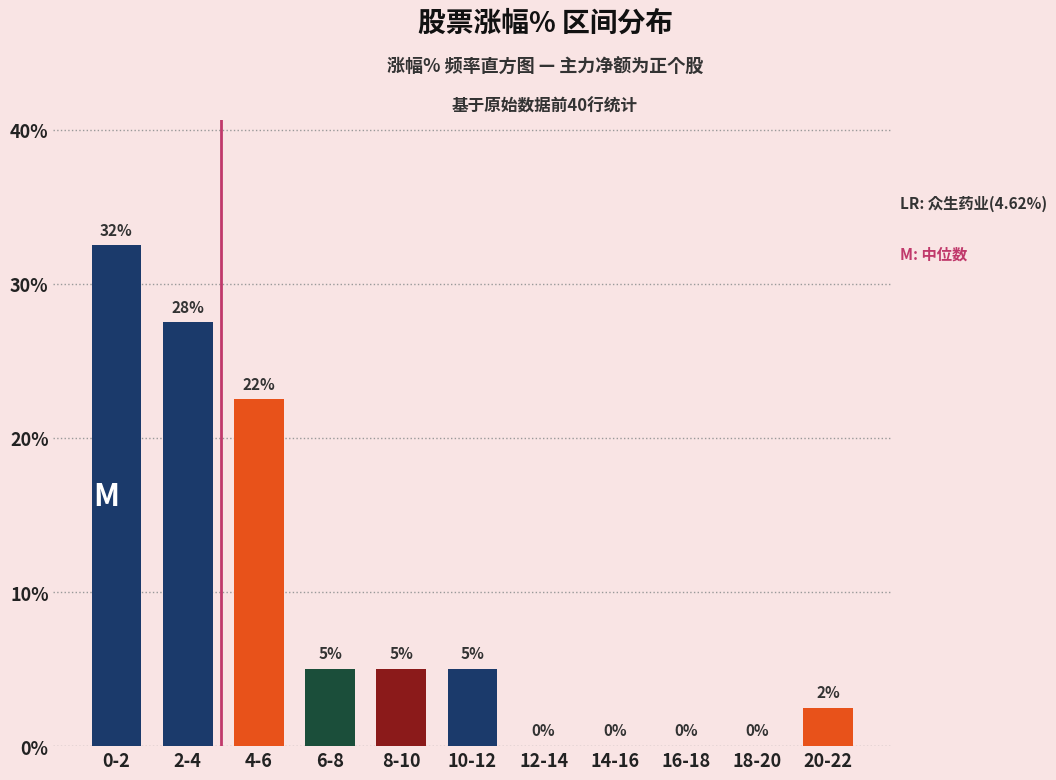

What is the maximum value shown in the chart?

32.5